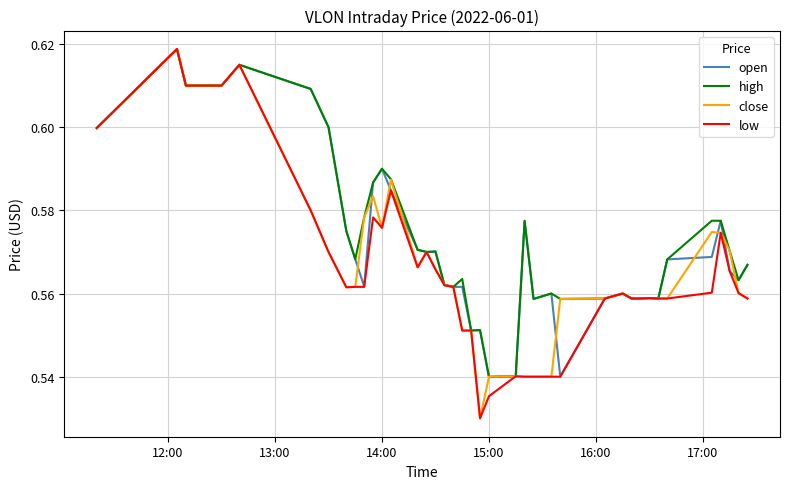

What is the smallest value displayed?

0.5